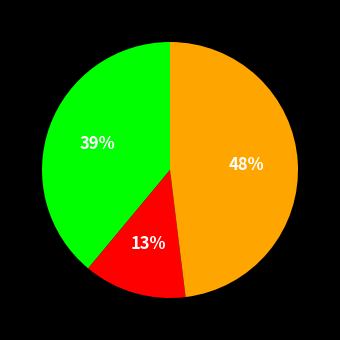

Is there any slice that represents more than half of the pie?

No